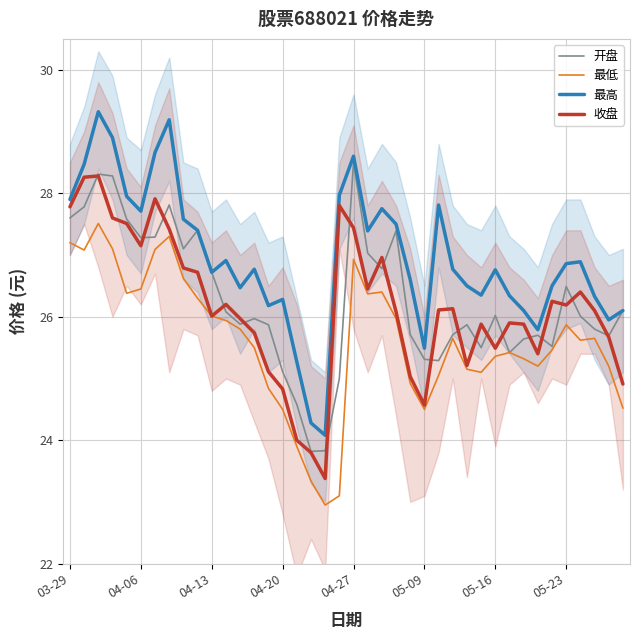

True or false: 最高 has a value of 24.1 at 18.

True